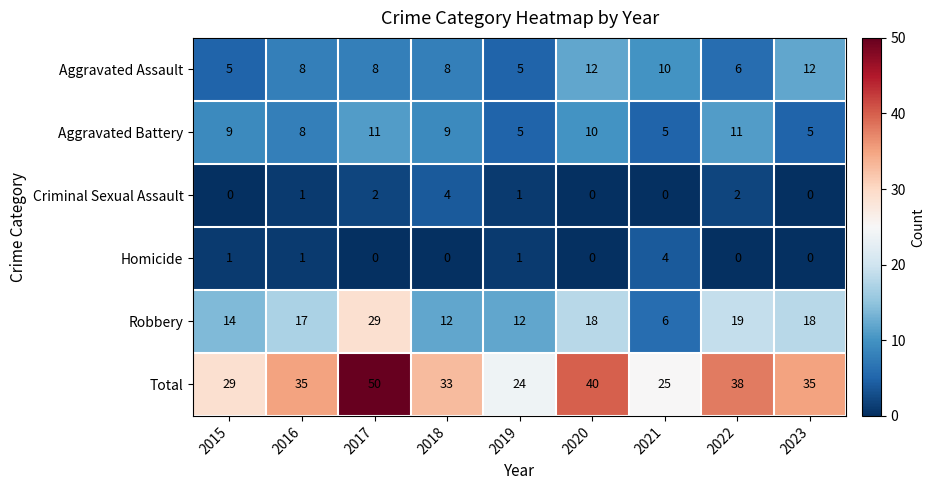

Between 2017 and 2020, which series saw the biggest shift?

Robbery